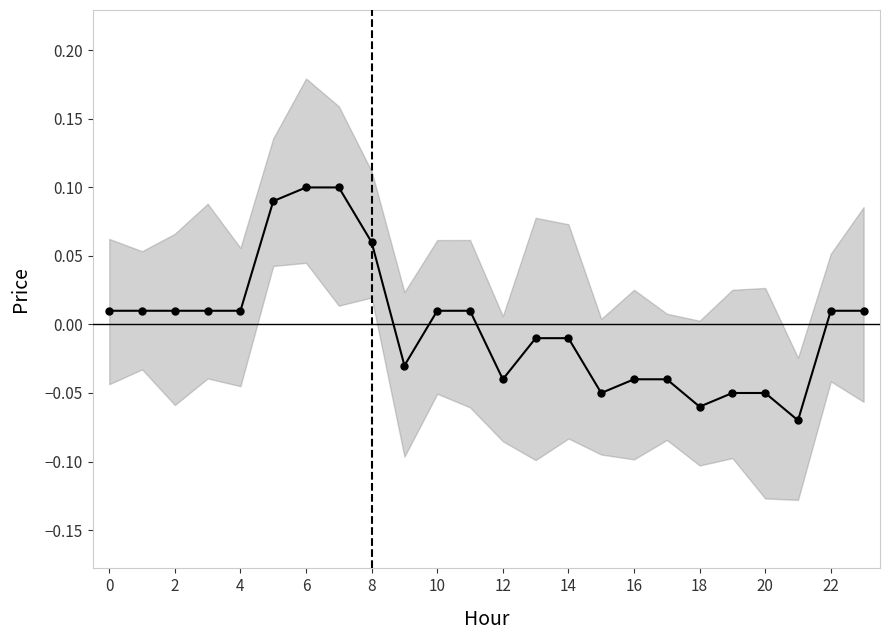

Does the chart display data point markers on the line(s)?

Yes